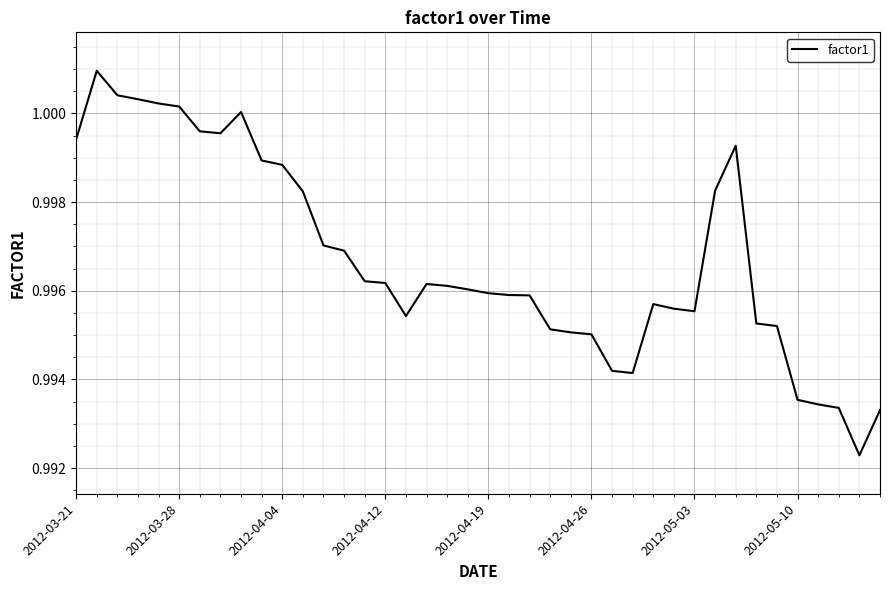

True or false: the data has more than 0 interior local peaks.

True